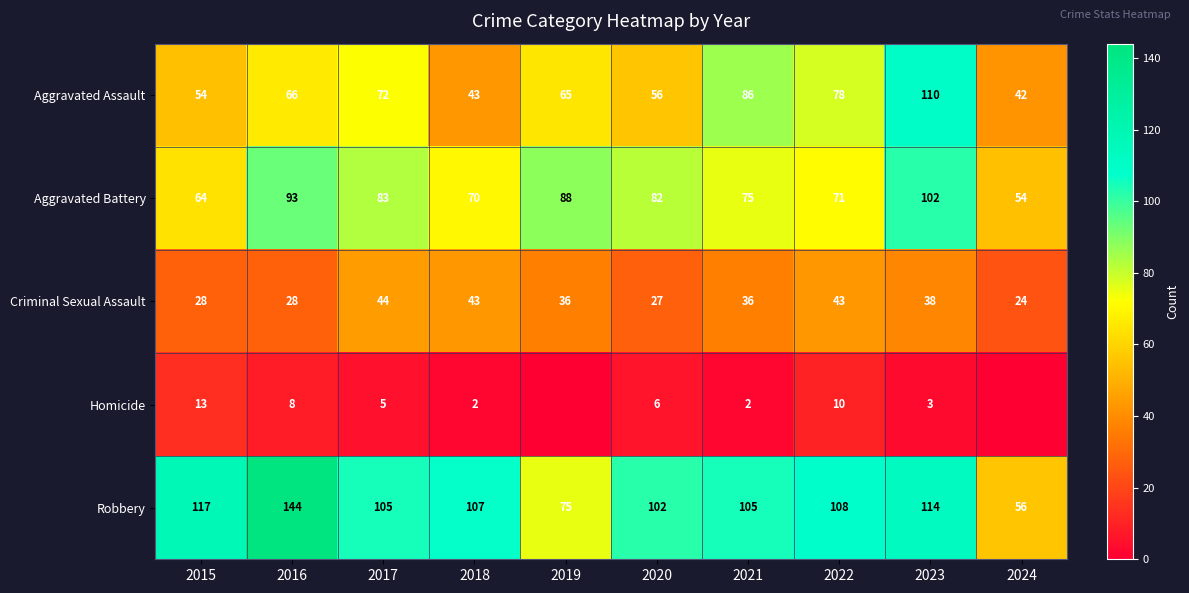

What is the difference between the highest and lowest values at 2018?

105